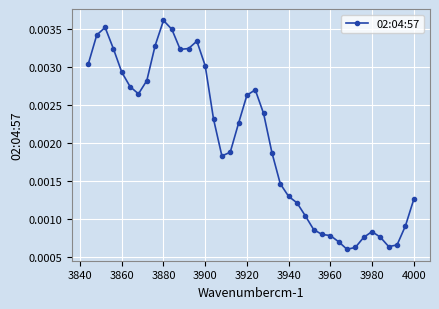

Count the number of categories in the chart.

40